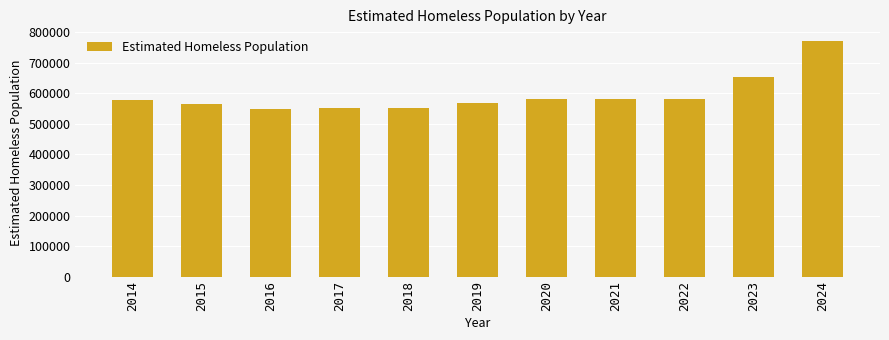

What is the minimum value shown in the chart?

549928